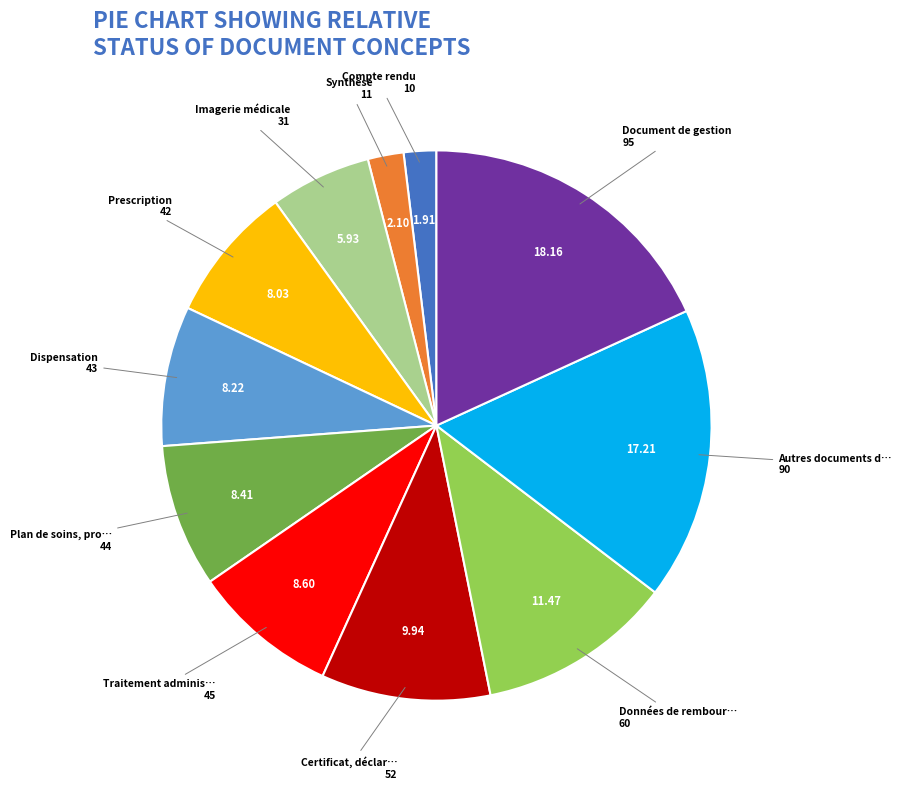

Is there any slice that represents more than half of the pie?

No